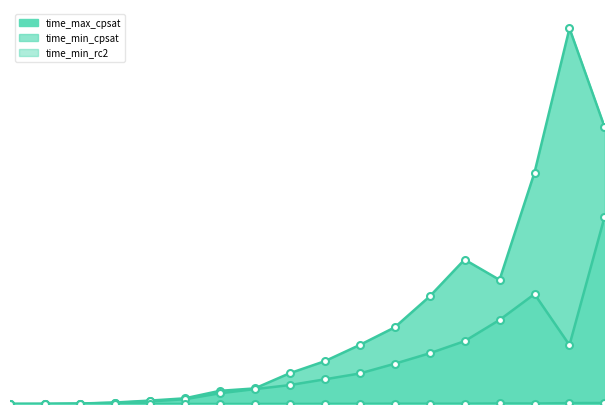

How many data points in time_min_cpsat are less than 27?

9